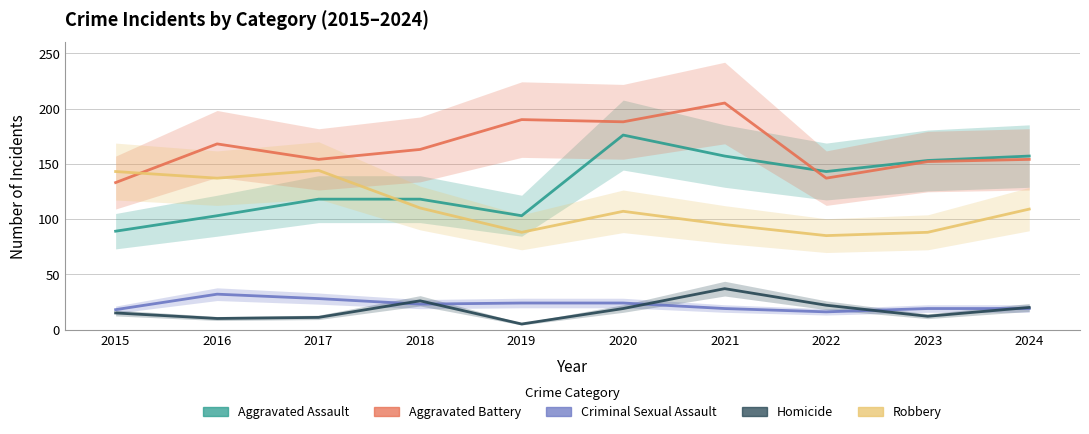

What is the total value across all series at 2015?

398